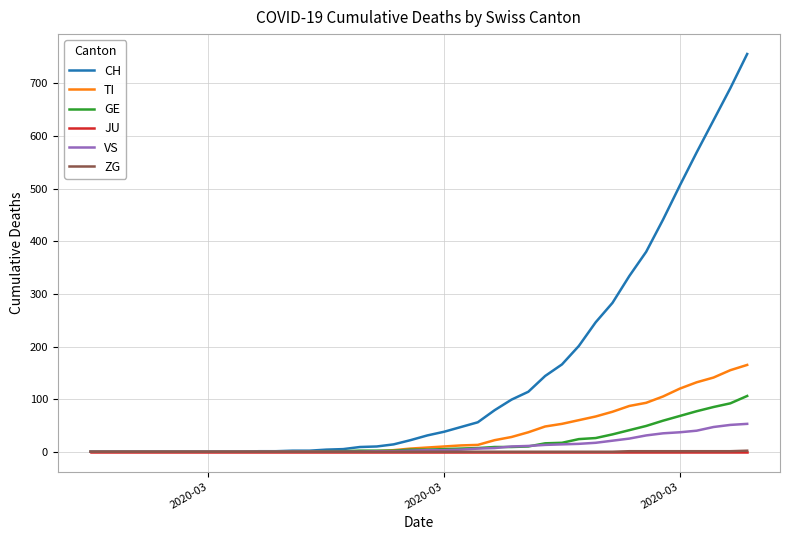

What is the maximum value shown in the chart?

756